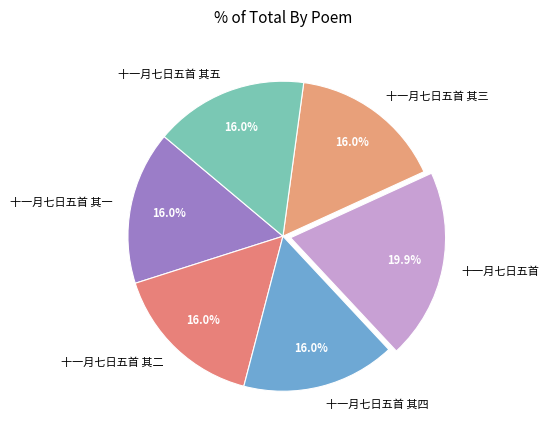

What percentage is the 十一月七日五首 slice, to the nearest percent?

20%